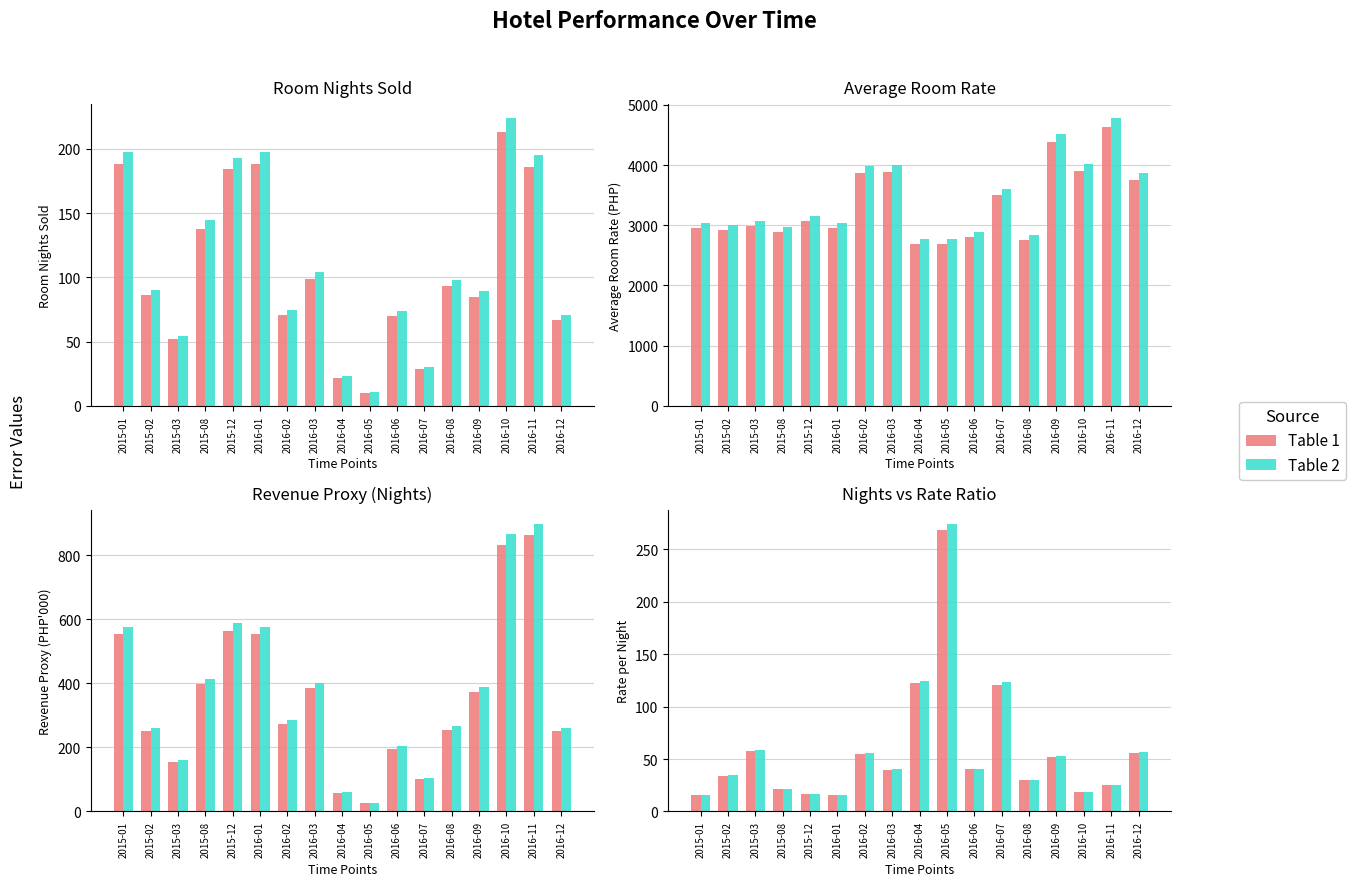

Reading left to right, extract all data points from this chart.

Table 1: 2015-01=15.7	2015-02=34.0	2015-03=57.5	2015-08=20.9	2015-12=16.7	2016-01=15.7	2016-02=54.5	2016-03=39.3	2016-04=122.1	2016-05=268.5	2016-06=40.0	2016-07=120.7	2016-08=29.6	2016-09=51.6	2016-10=18.3	2016-11=24.9	2016-12=56.0
Table 2: 2015-01=16.0	2015-02=34.6	2015-03=58.6	2015-08=21.4	2015-12=17.0	2016-01=16.0	2016-02=55.5	2016-03=40.0	2016-04=124.6	2016-05=273.9	2016-06=40.8	2016-07=123.1	2016-08=30.2	2016-09=52.6	2016-10=18.7	2016-11=25.4	2016-12=57.1